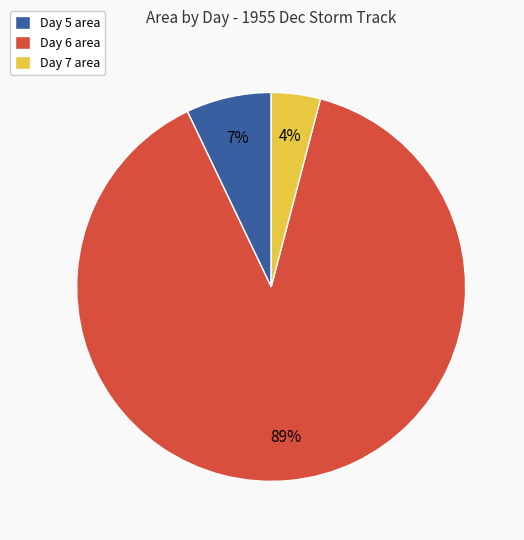

Is the sum of Day 5 area and Day 6 area greater than half?

Yes